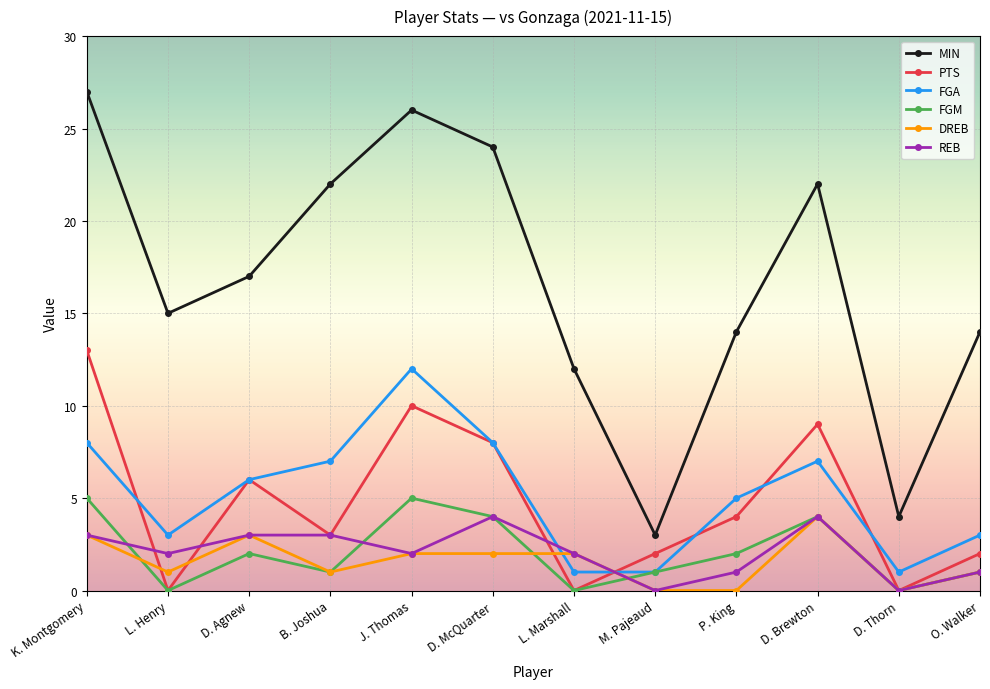

Which series changed the most between L. Henry and J. Thomas?

MIN